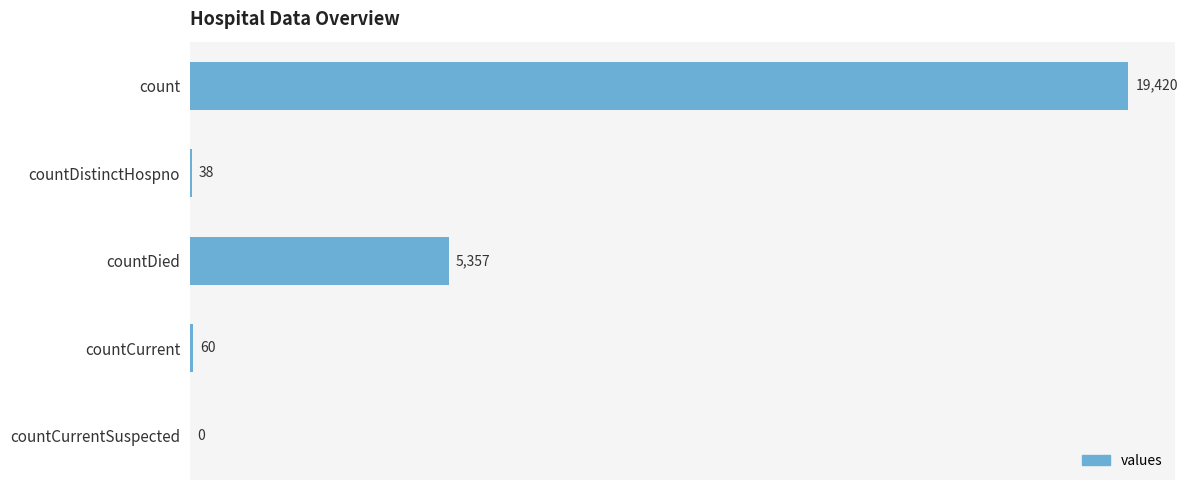

How many data points does each series have?

5